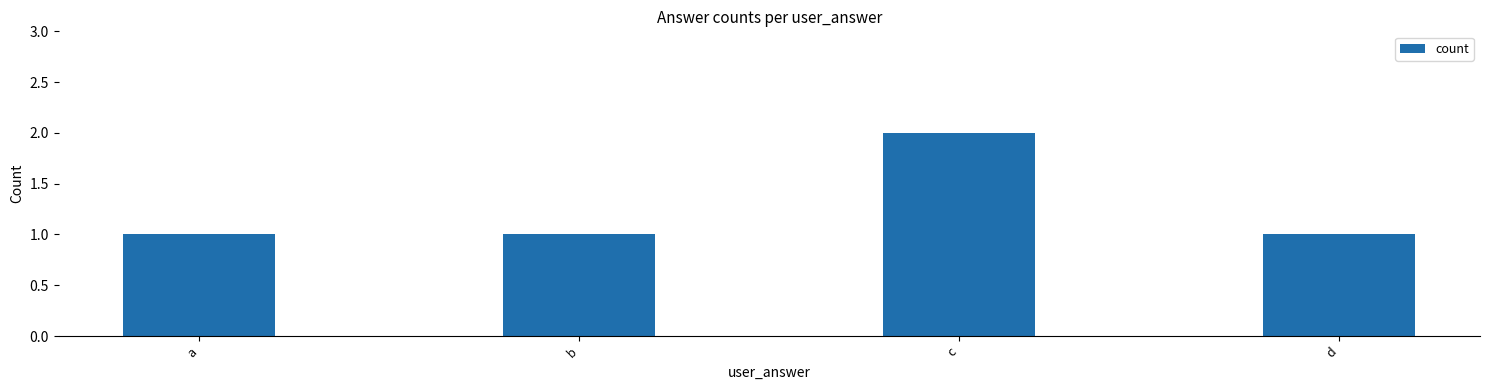

What is the ratio of the value at d to the value at c?

0.5